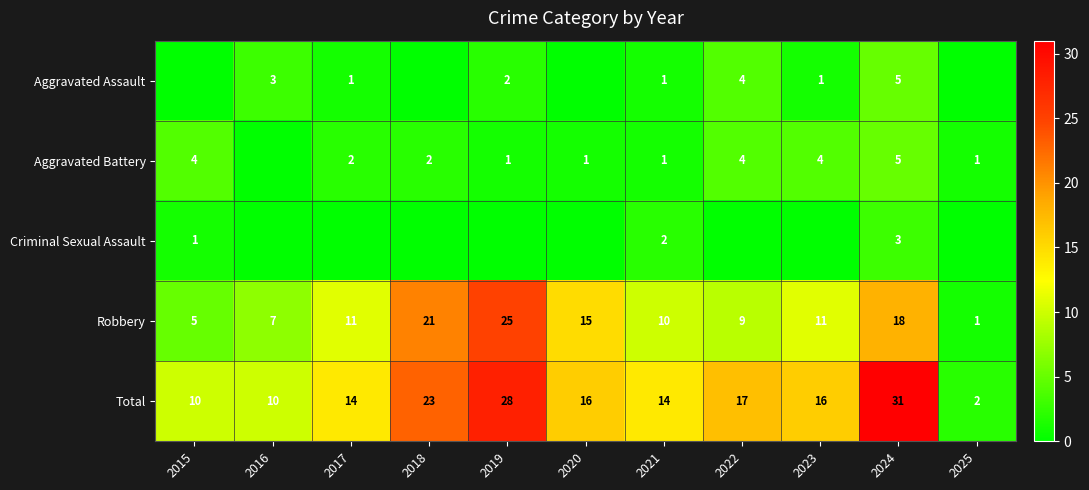

How many Total values are between 10 and 23?

8